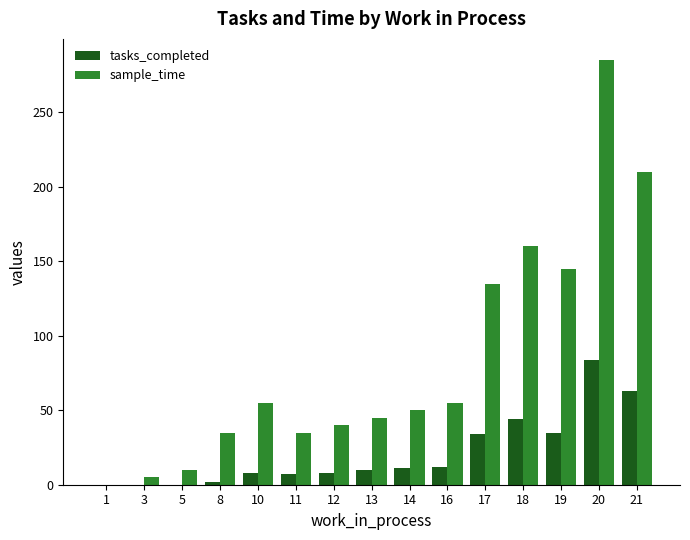

What is the sum of all tasks_completed values?

318